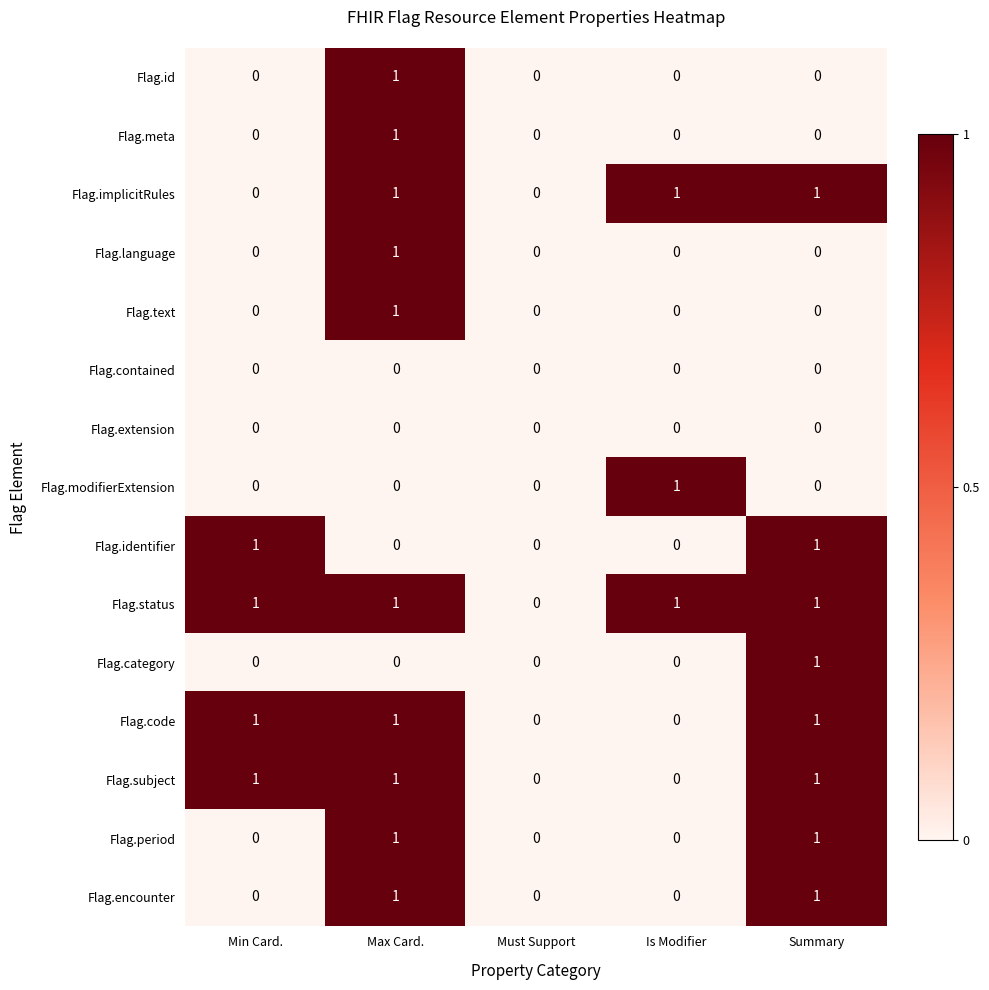

Count the number of data series in this chart.

15